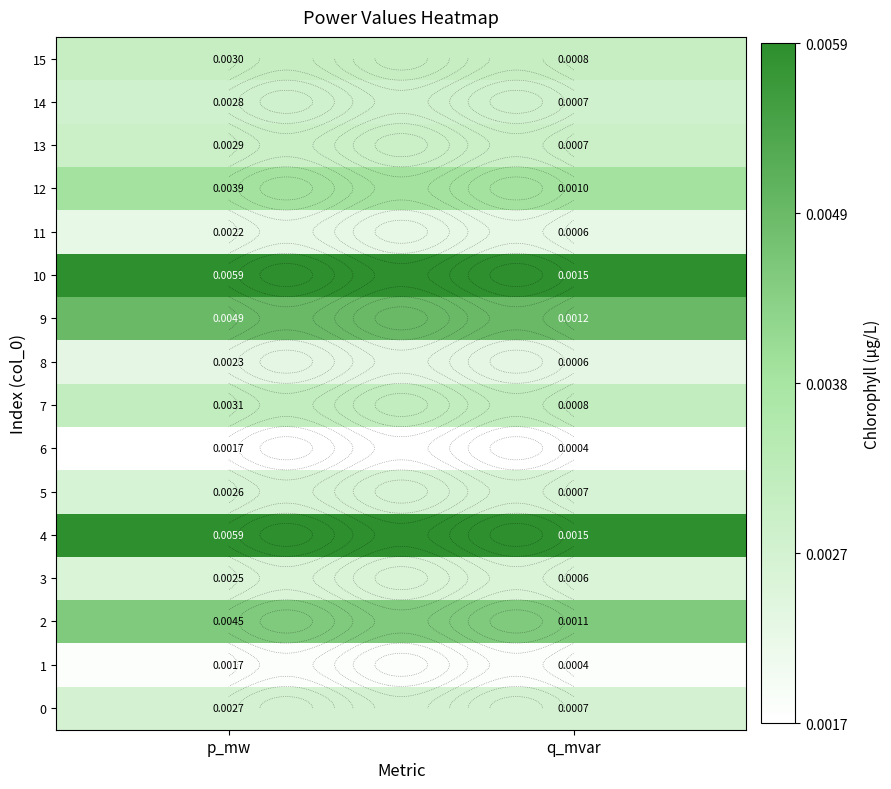

Which category has the highest value in the 6 series?

p_mw